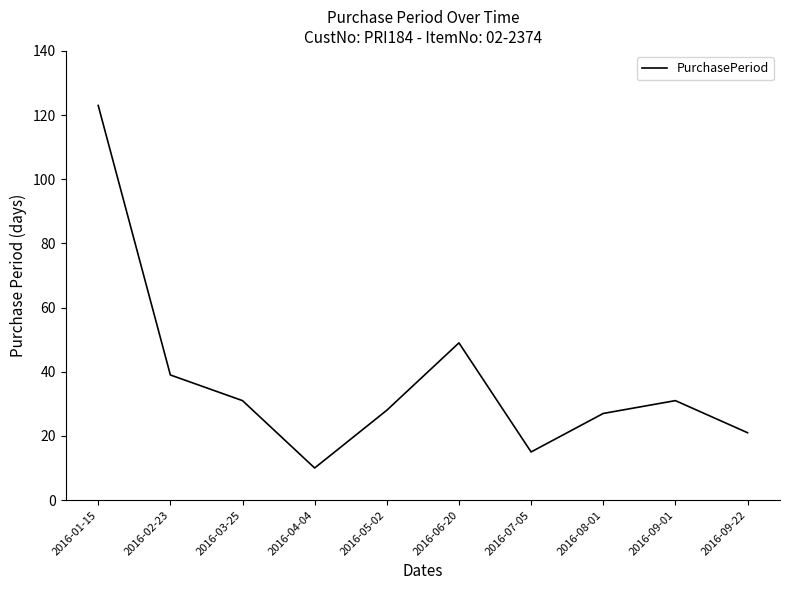

What is the approximate value at 2016-01-15, to the nearest 10?

120